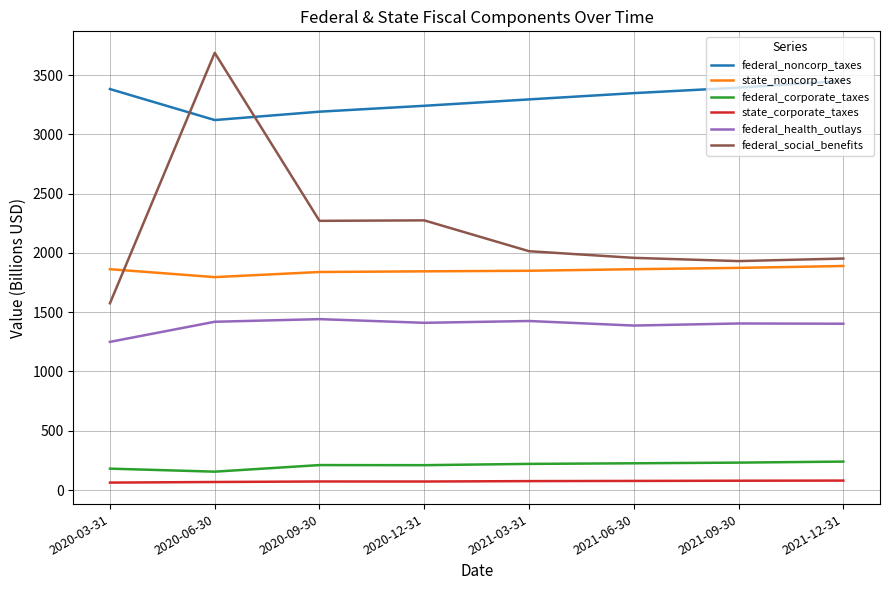

Is this an area chart (filled region under the line)?

No